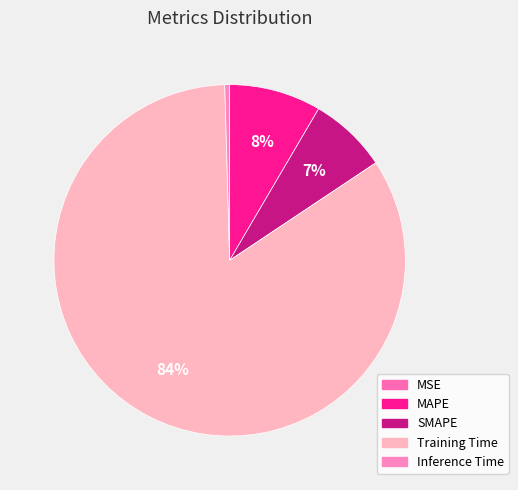

What is the change in value from MAPE to Inference Time?

-0.3